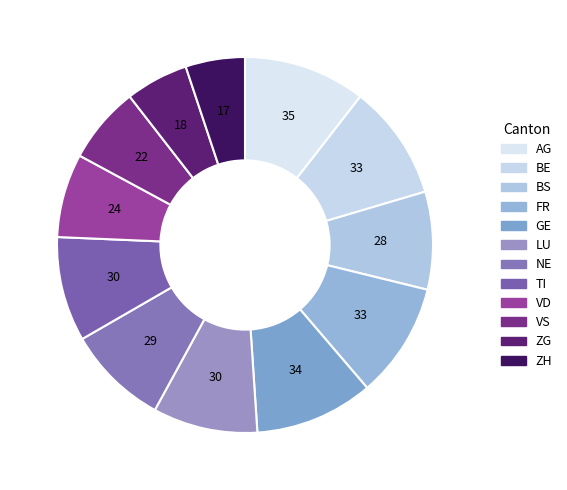

To the nearest percent, what is the average slice percentage?

8%